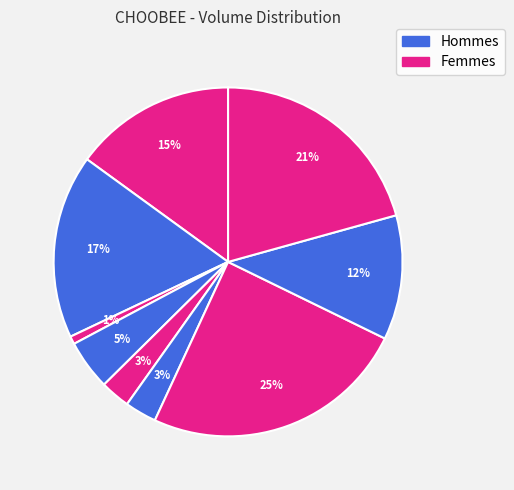

How many slices are in this pie chart?

9